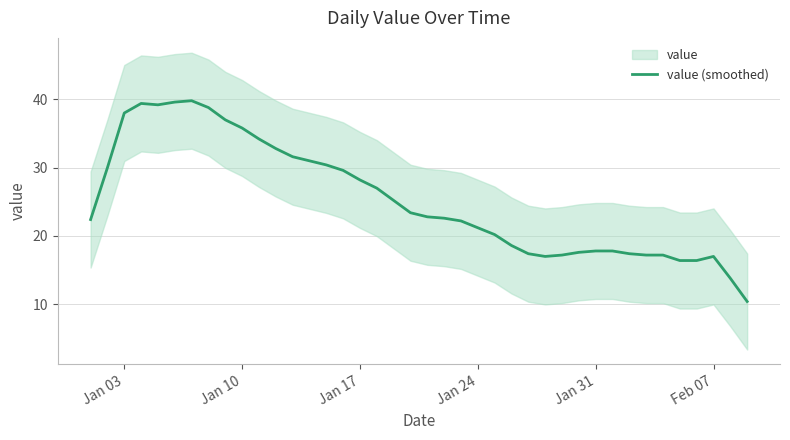

How many interior local valleys (lower than both neighbors) does the data have?

4